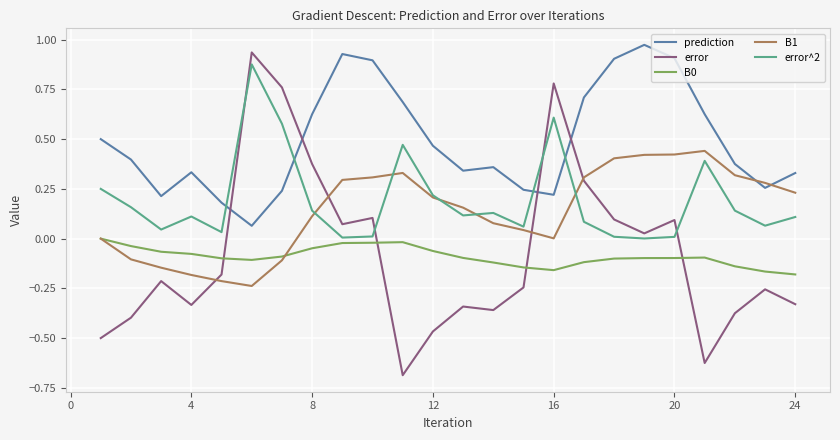

True or false: error and error^2 cross at least once.

True